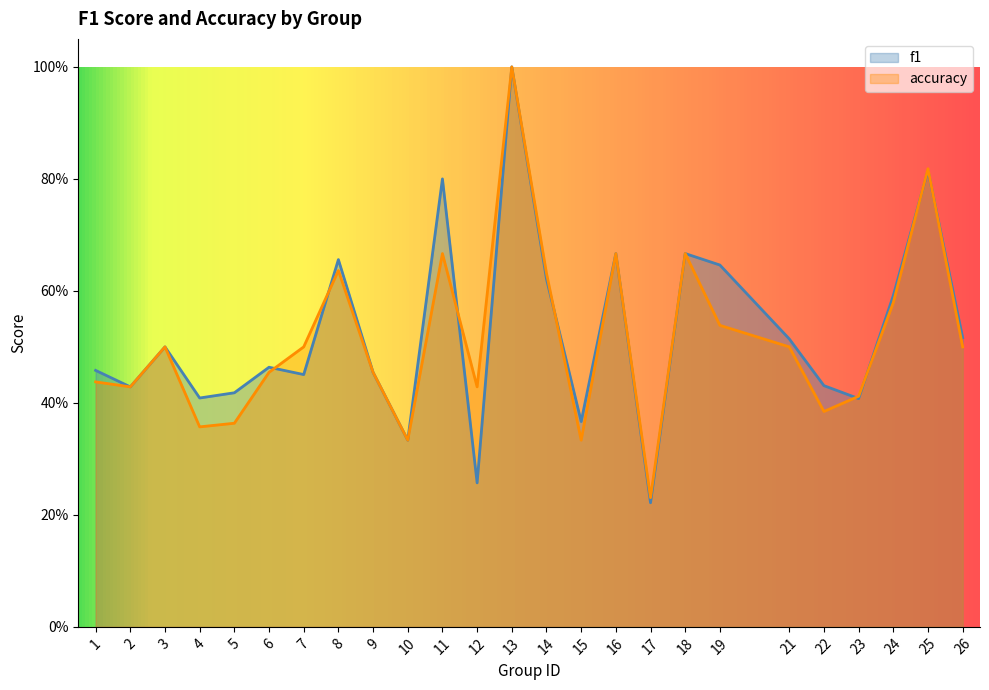

How many lines are shown in the chart?

2